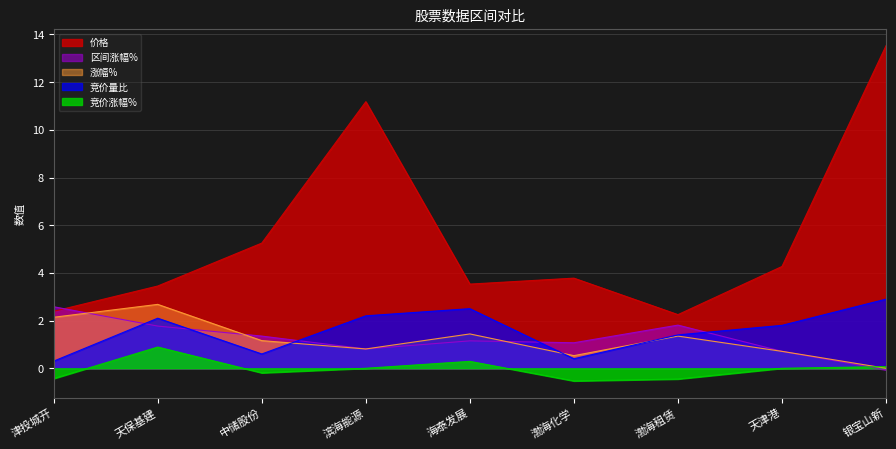

Between 天保基建 and 银宝山新, which series saw the biggest shift?

价格